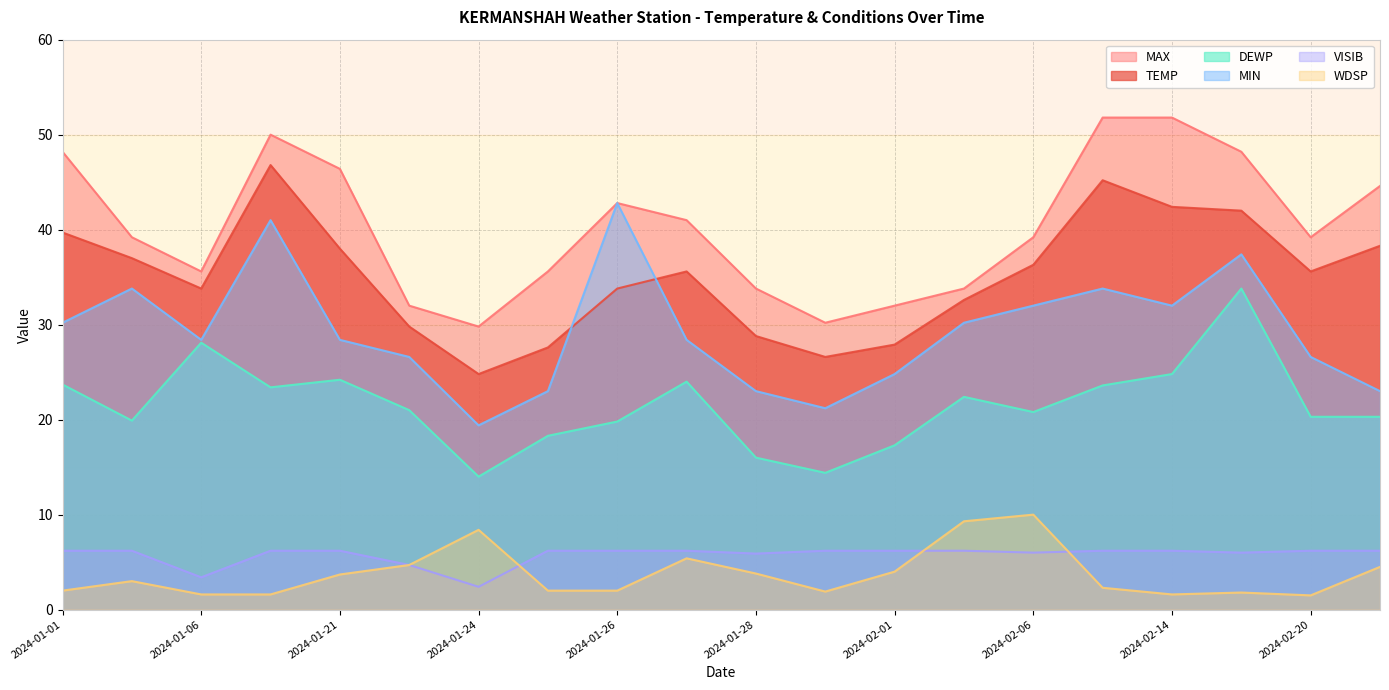

How many lines are shown in the chart?

6